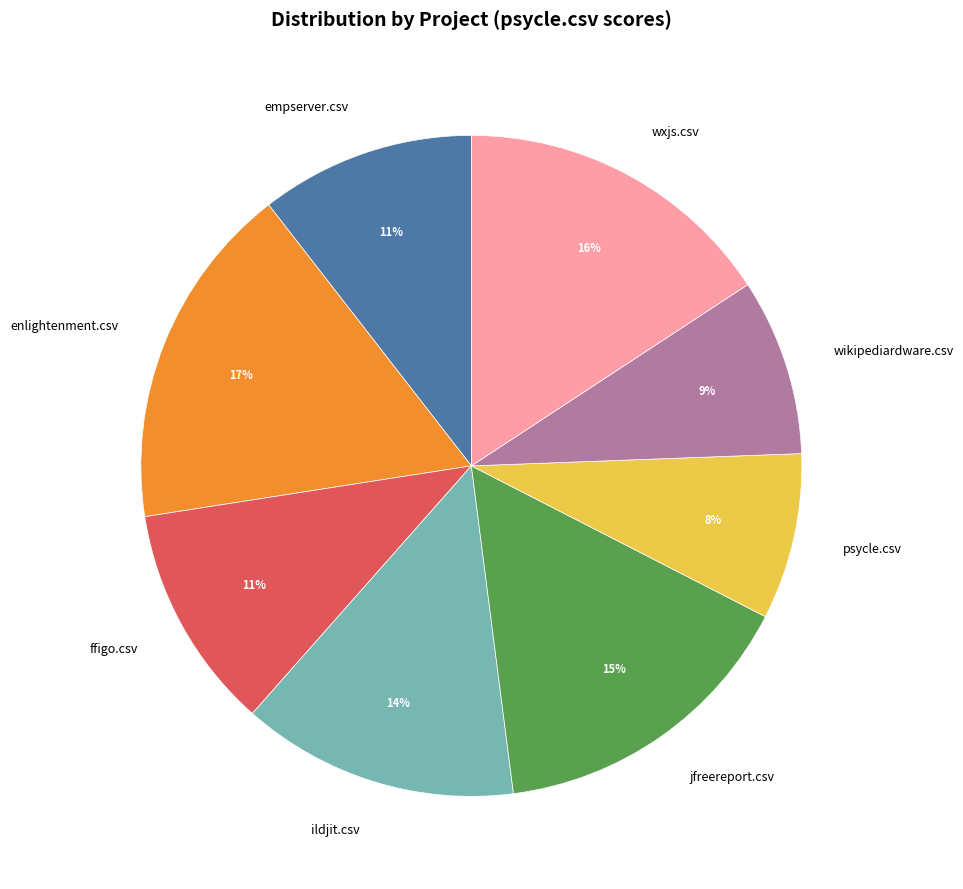

To the nearest percent, what portion does ffigo.csv represent?

11%